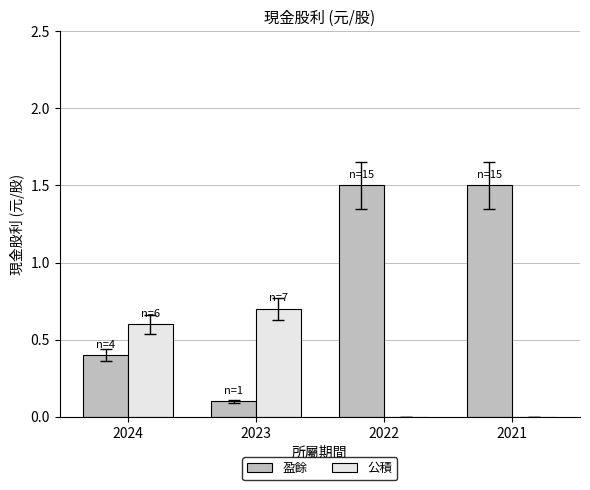

Is it true that 公積 equals -0.3 at 2022?

False